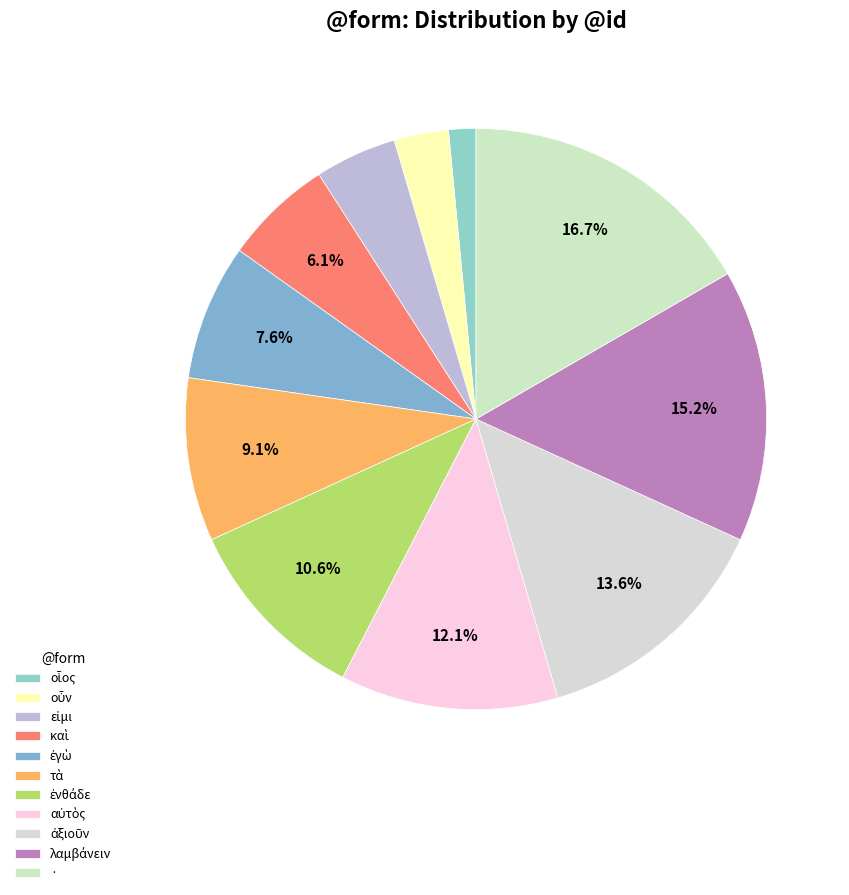

Is there a majority slice in this chart?

No